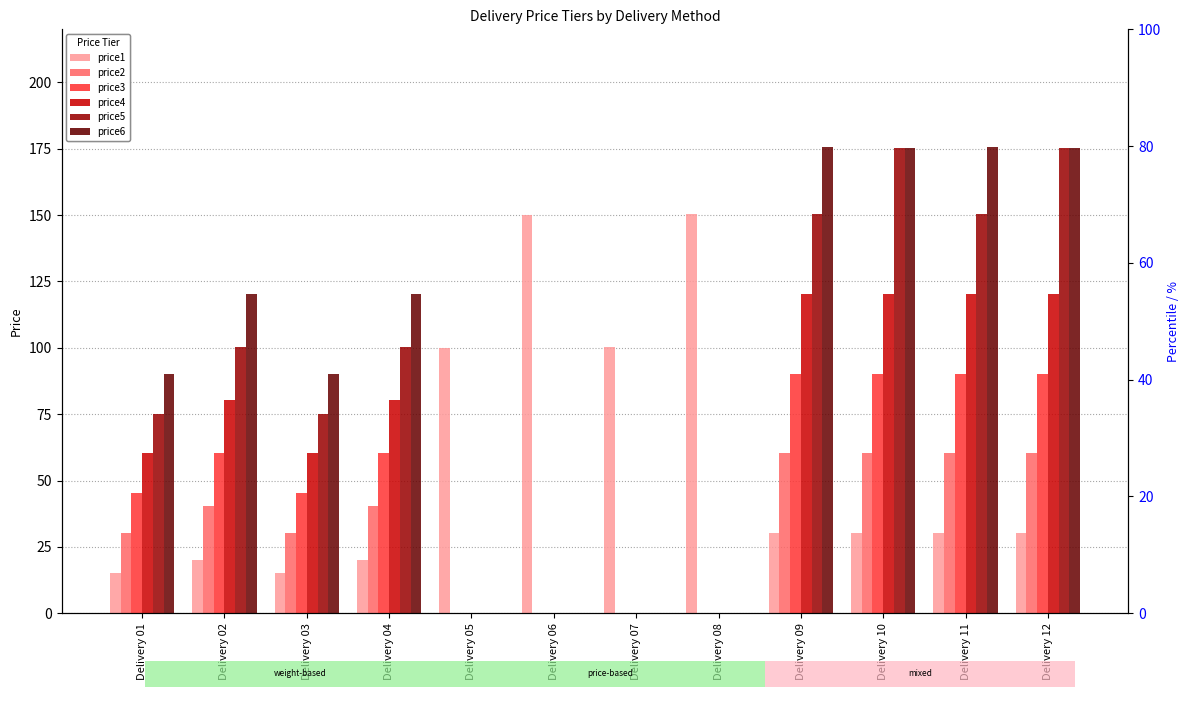

How many values in price5 are above zero?

8